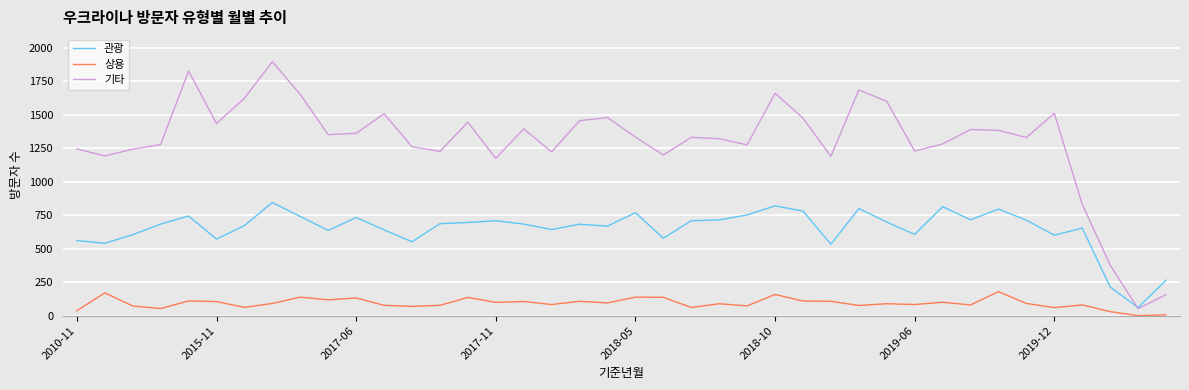

Rank the series by their average value, from lowest to highest.

상용, 관광, 기타